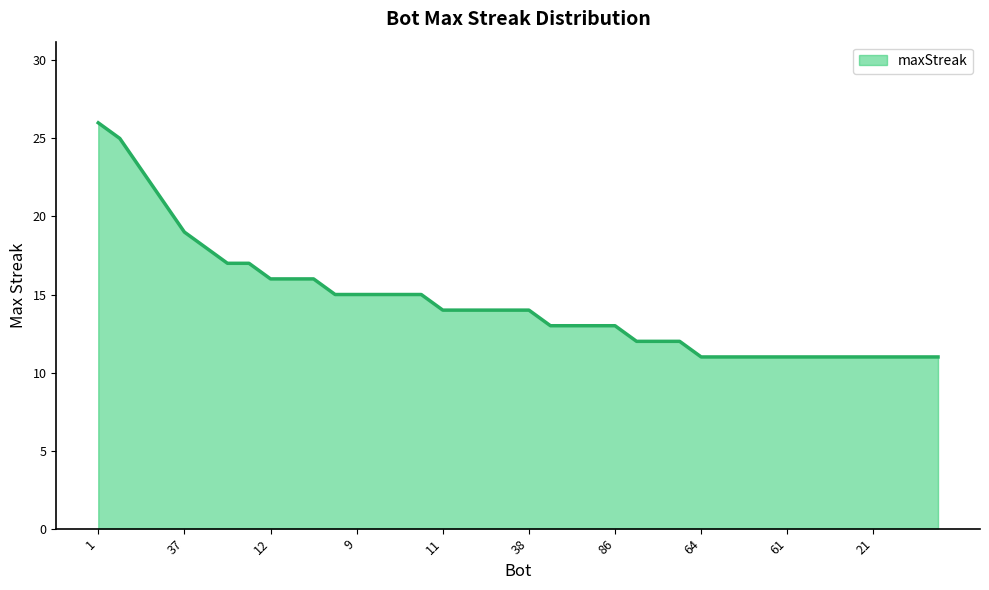

What is the difference between the maximum and minimum values?

15